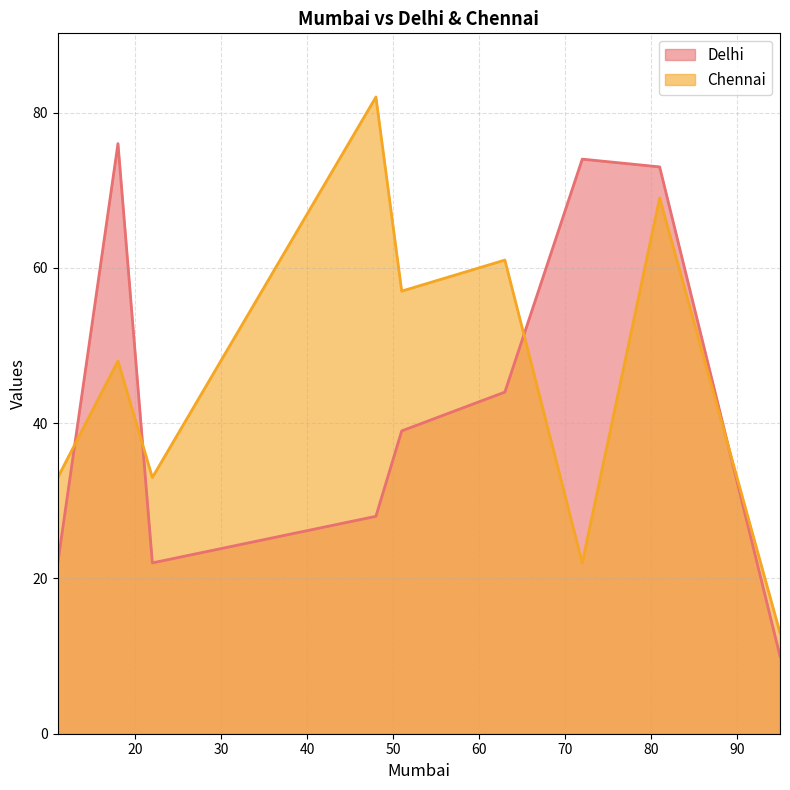

How many lines are shown in the chart?

2